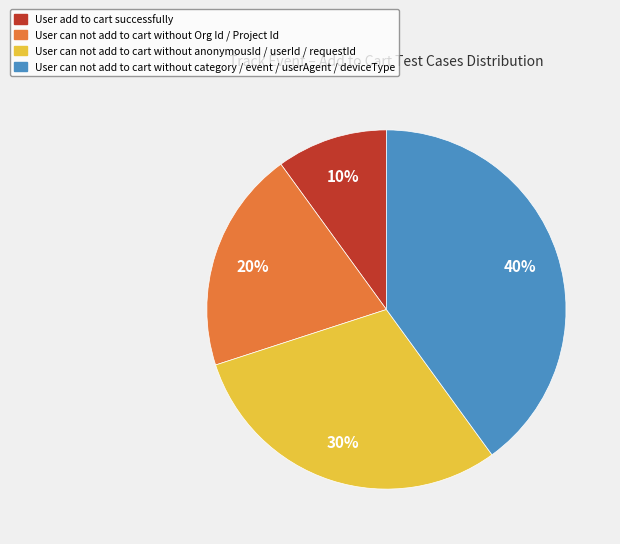

Which has a higher value, User can not add to cart without anonymousId / userId / requestId or User can not add to cart without category / event / userAgent / deviceType?

User can not add to cart without category / event / userAgent / deviceType